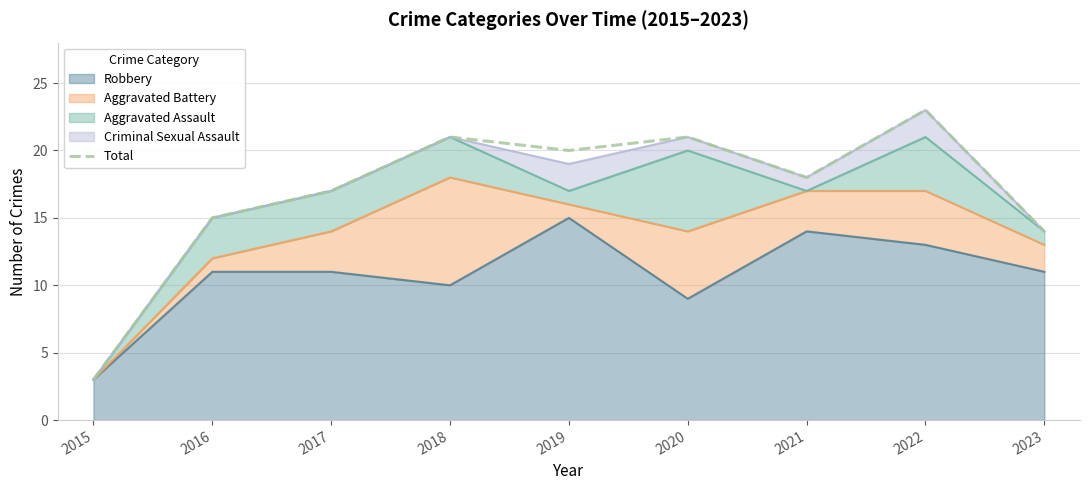

How many lines are shown in the chart?

1